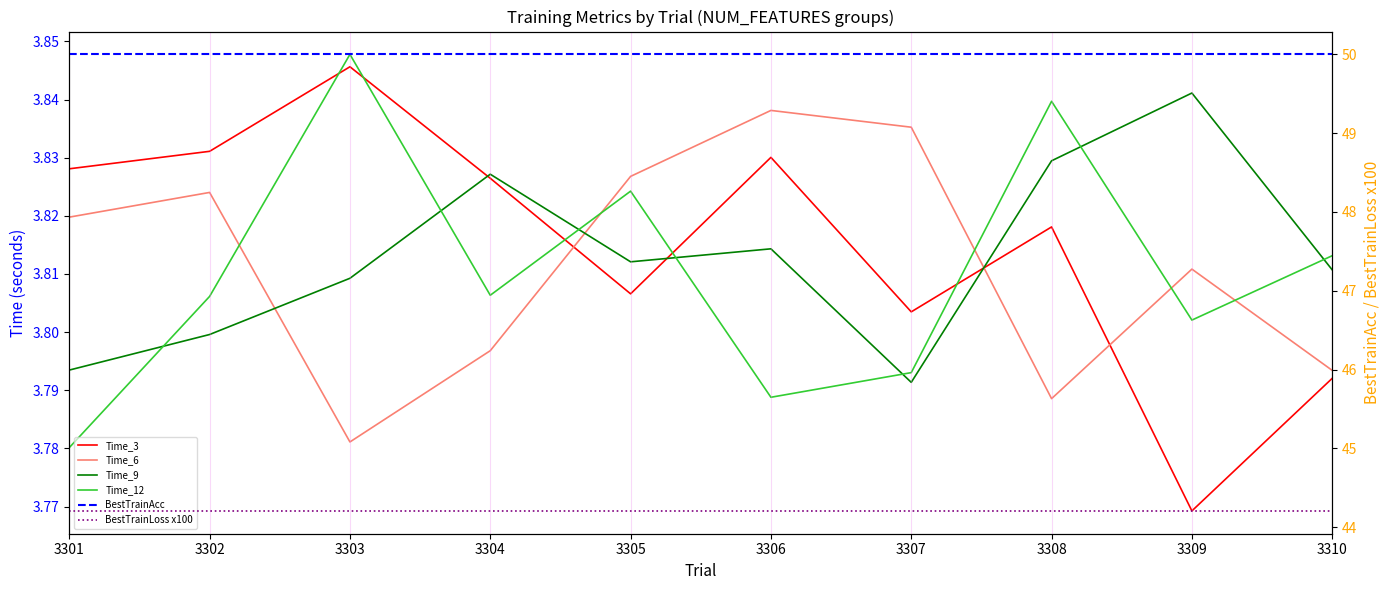

Which series has the largest total across all categories?

BestTrainAcc